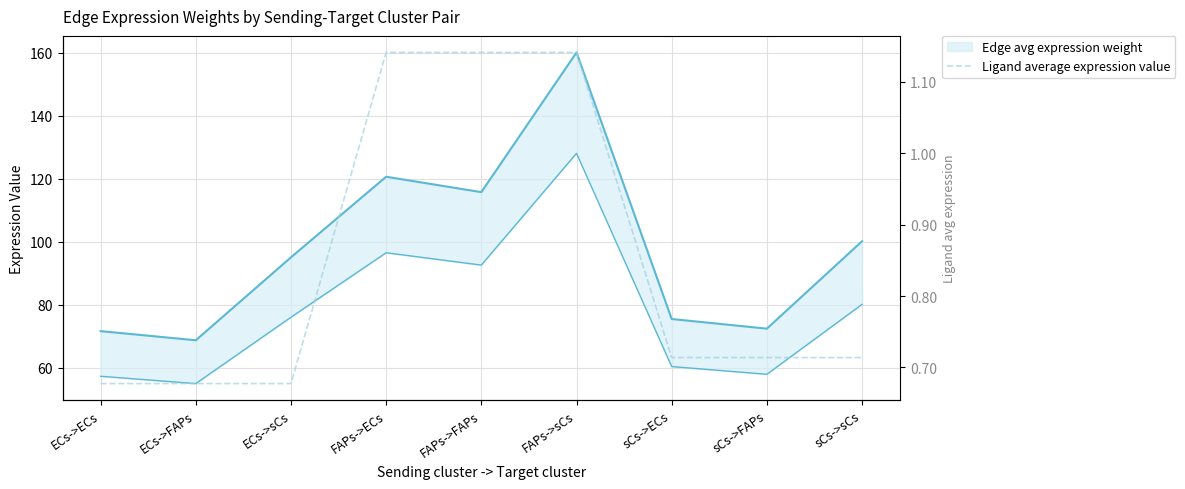

What is the average value?

0.8